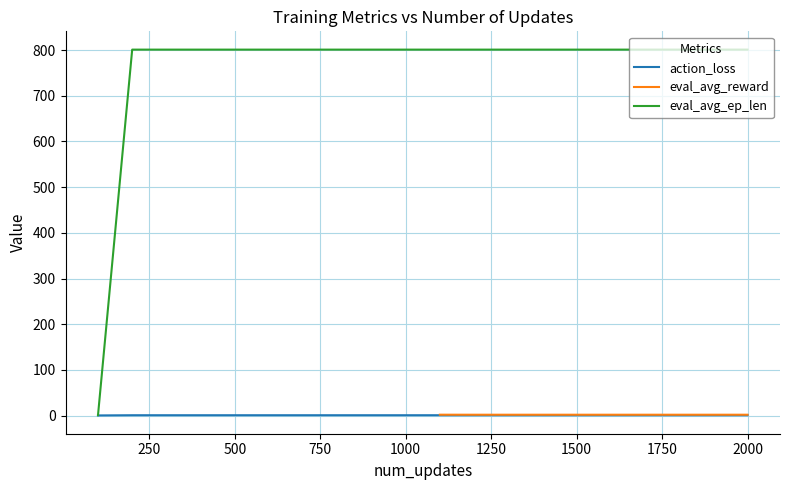

Rank the series by their maximum value, from lowest to highest.

action_loss, eval_avg_reward, eval_avg_ep_len